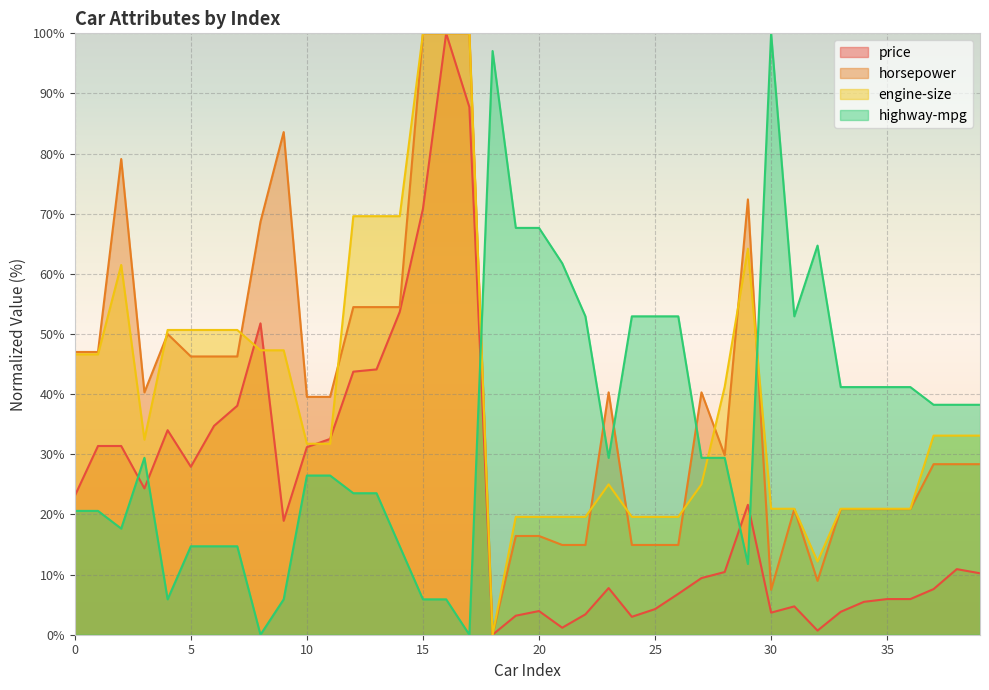

At 29, list the series in order from smallest to largest.

highway-mpg, price, engine-size, horsepower